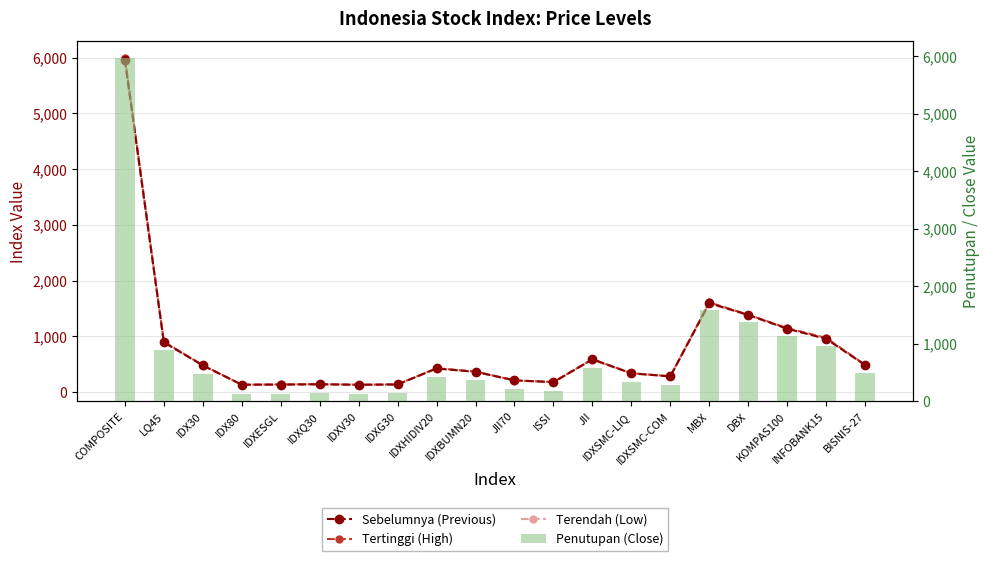

At which category is the sum across all series the highest?

COMPOSITE